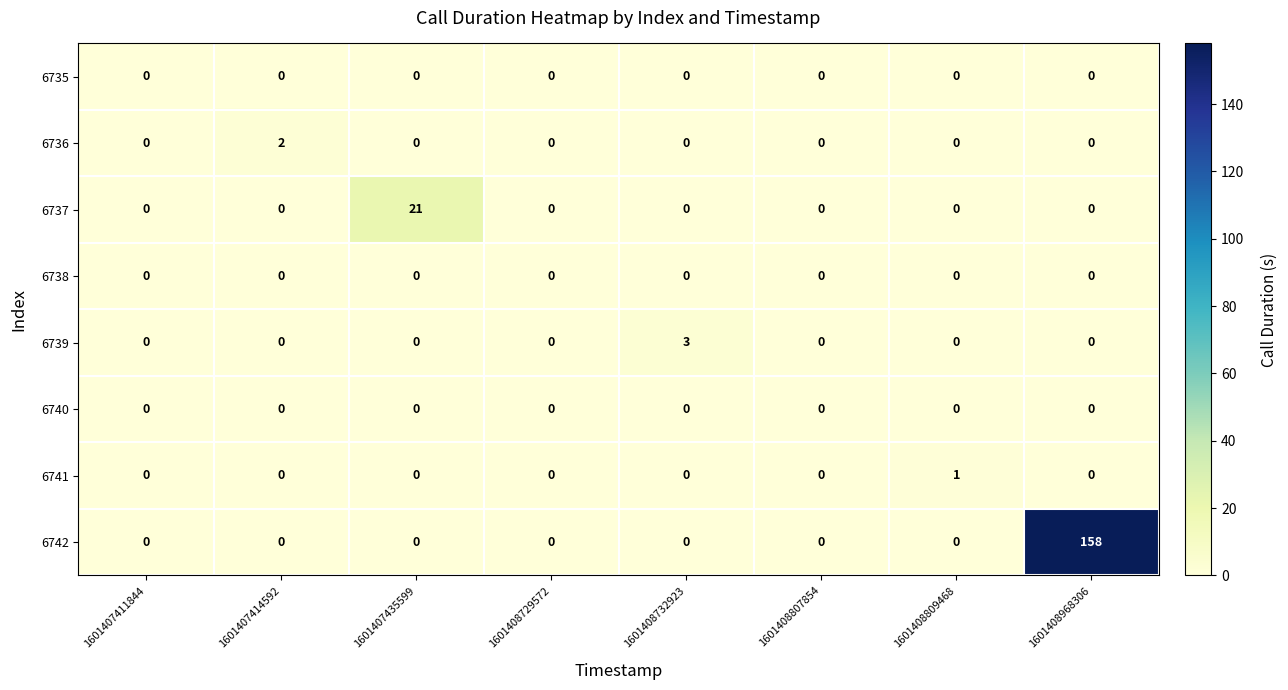

Which series has the largest total across all categories?

6742